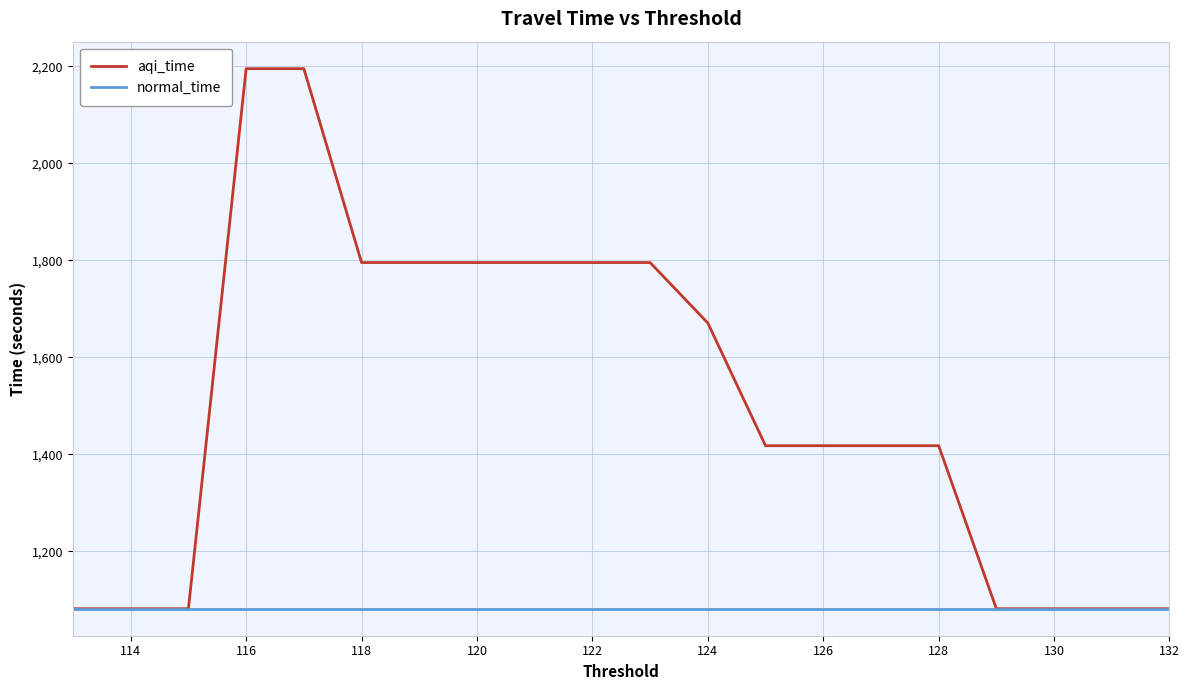

Does the chart have visible grid lines?

Yes